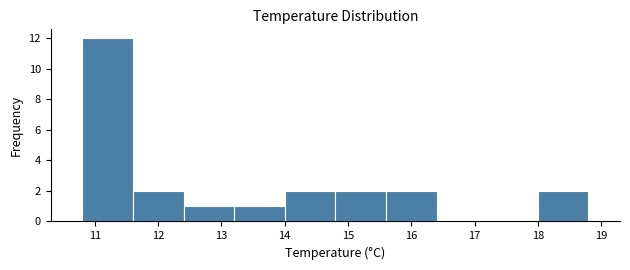

How tall is the bar that spans 14.0 to 14.8 on the x-axis? The values are not printed on the chart, so give them approximately, as read against the axis.

2